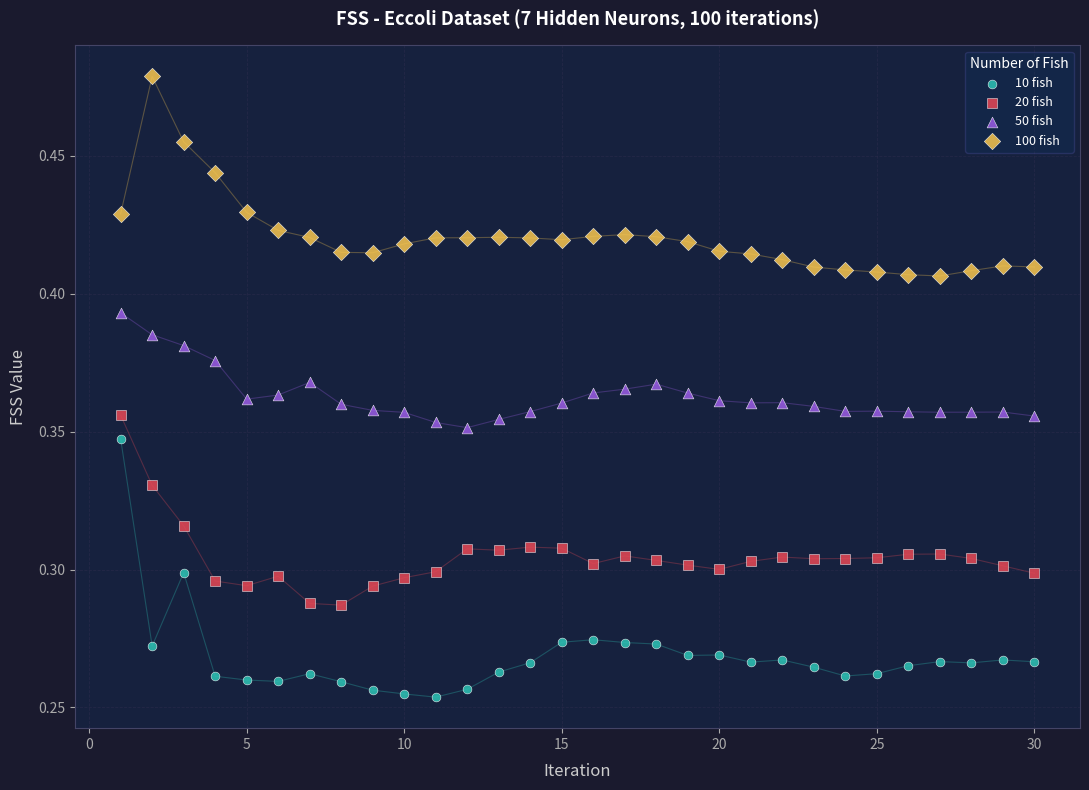

What are all the series names shown in the legend?

10 fish, 20 fish, 50 fish, 100 fish